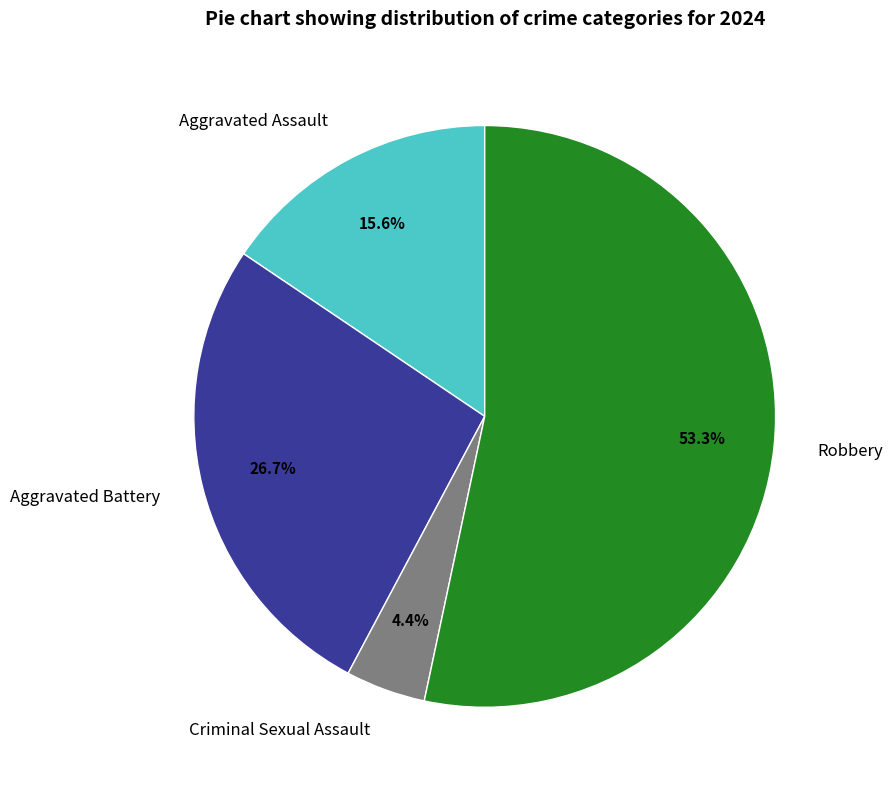

To the nearest percent, what portion does Aggravated Assault represent?

16%